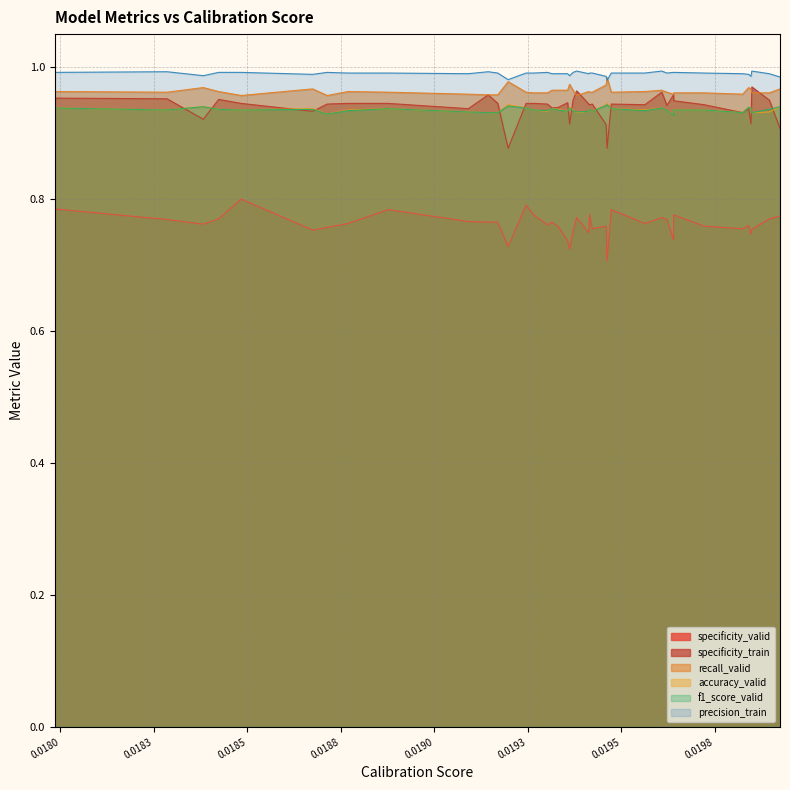

At which category is the sum across all series the highest?

0.01798545075950315